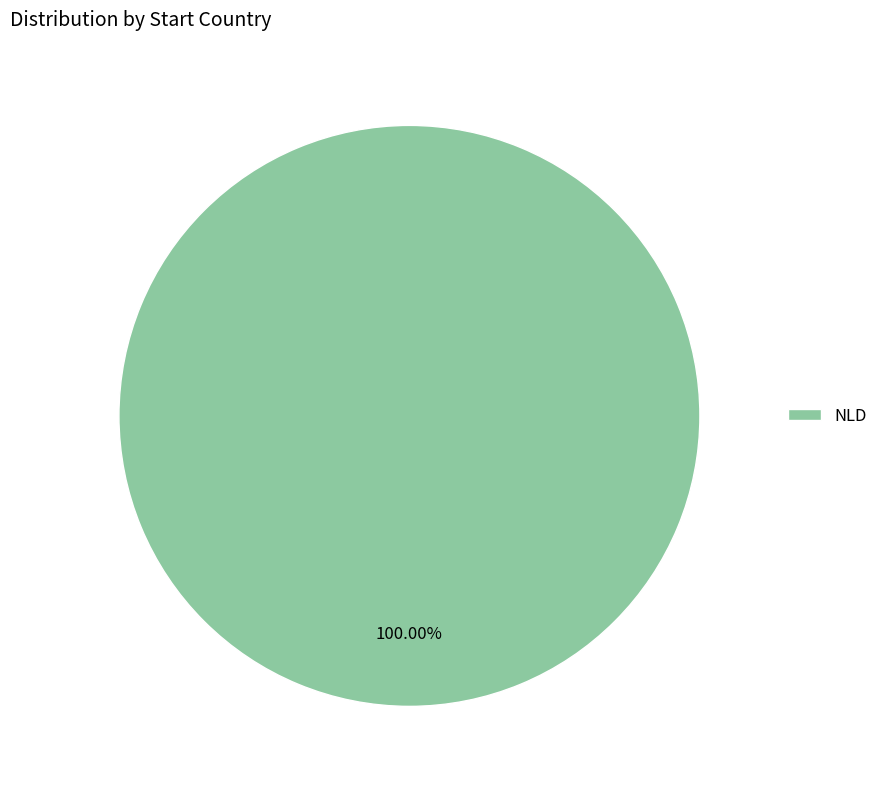

Rank the categories by value from lowest to highest.

NLD